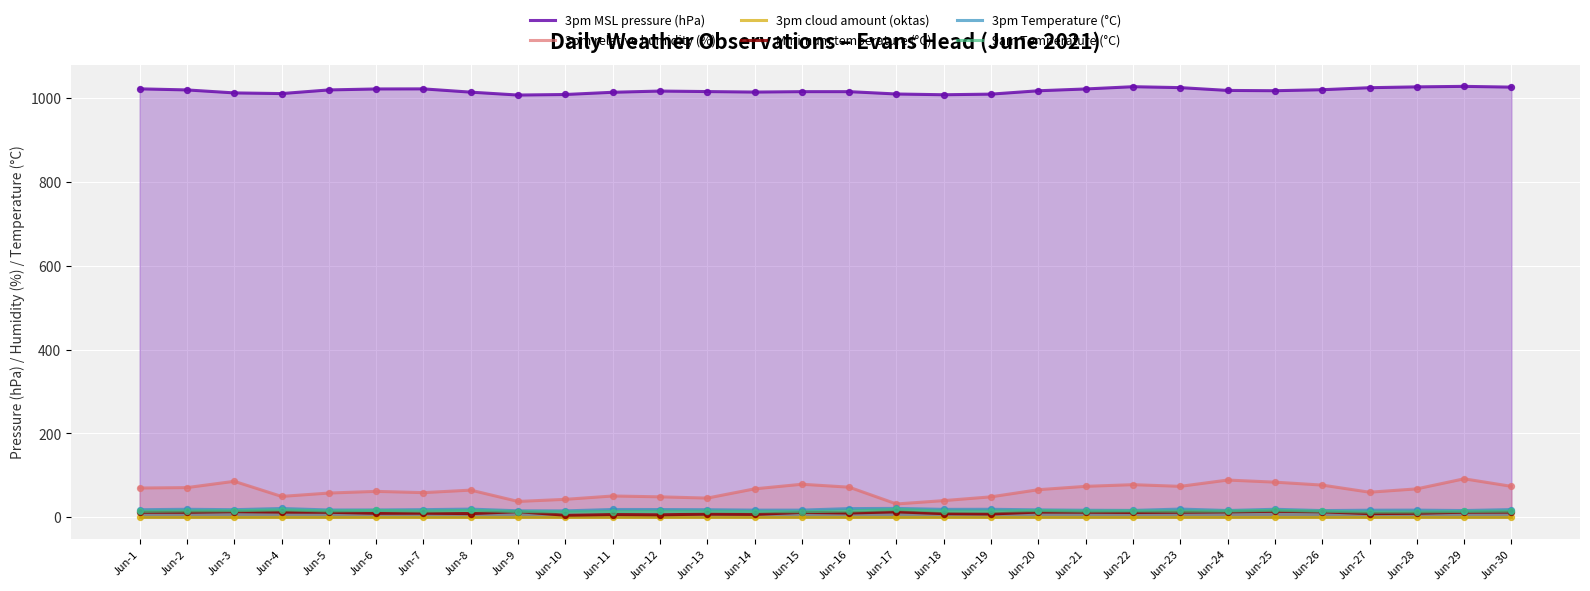

At how many categories does at least one series exceed 390?

30